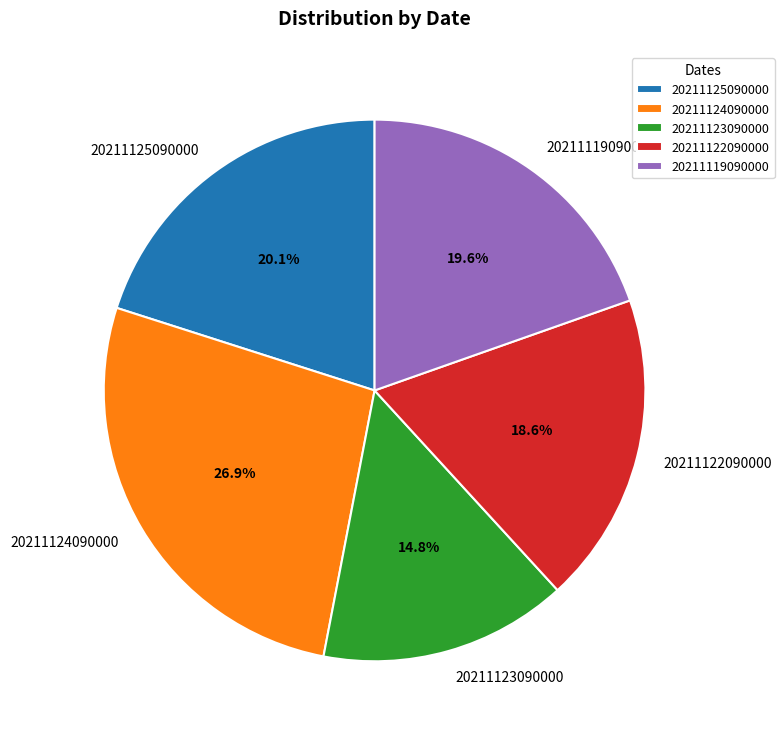

To the nearest percent, what portion does 20211122090000 represent?

19%